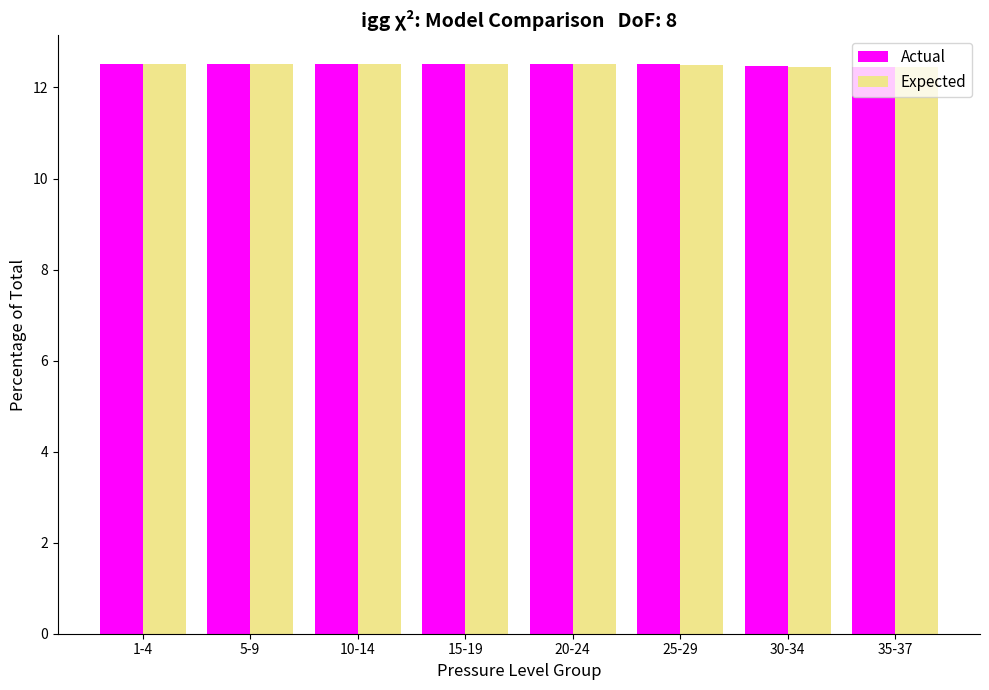

The Expected series shows 5.9 at 30-34. True or false?

False